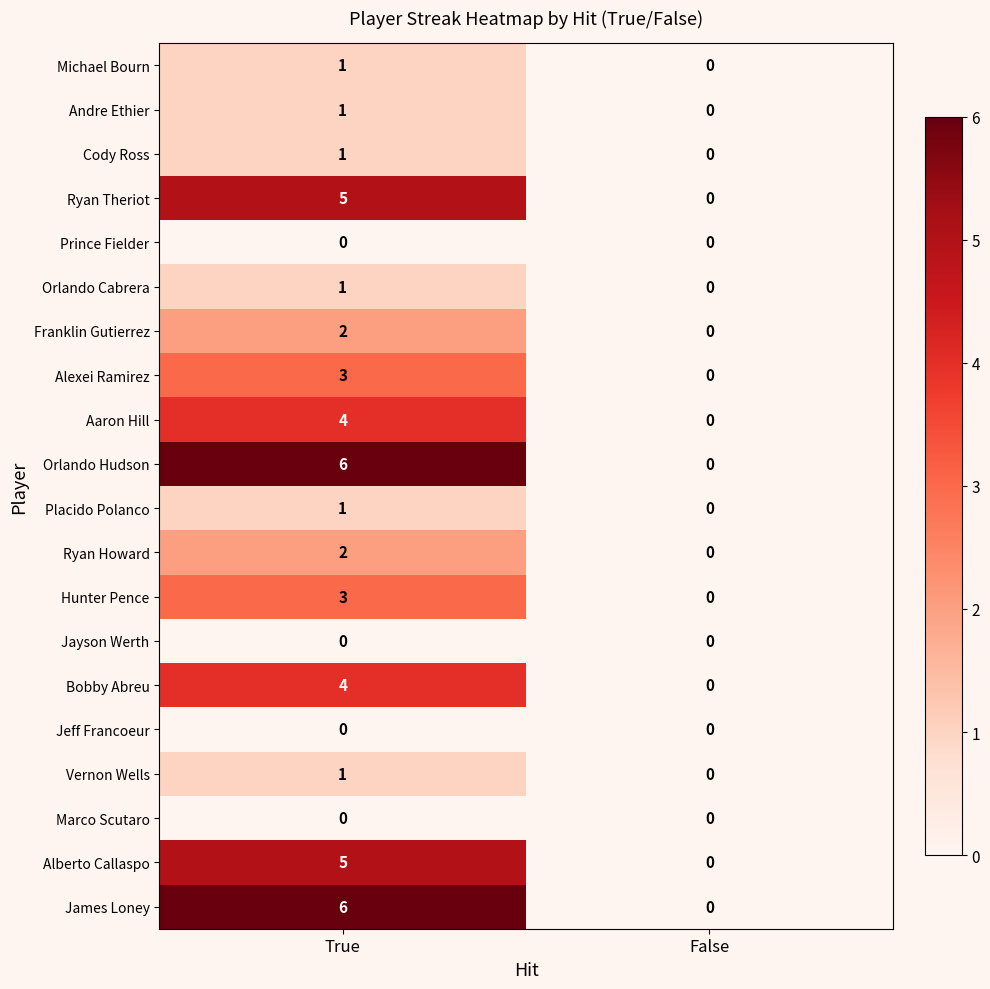

What is the total value across all series at True?

46